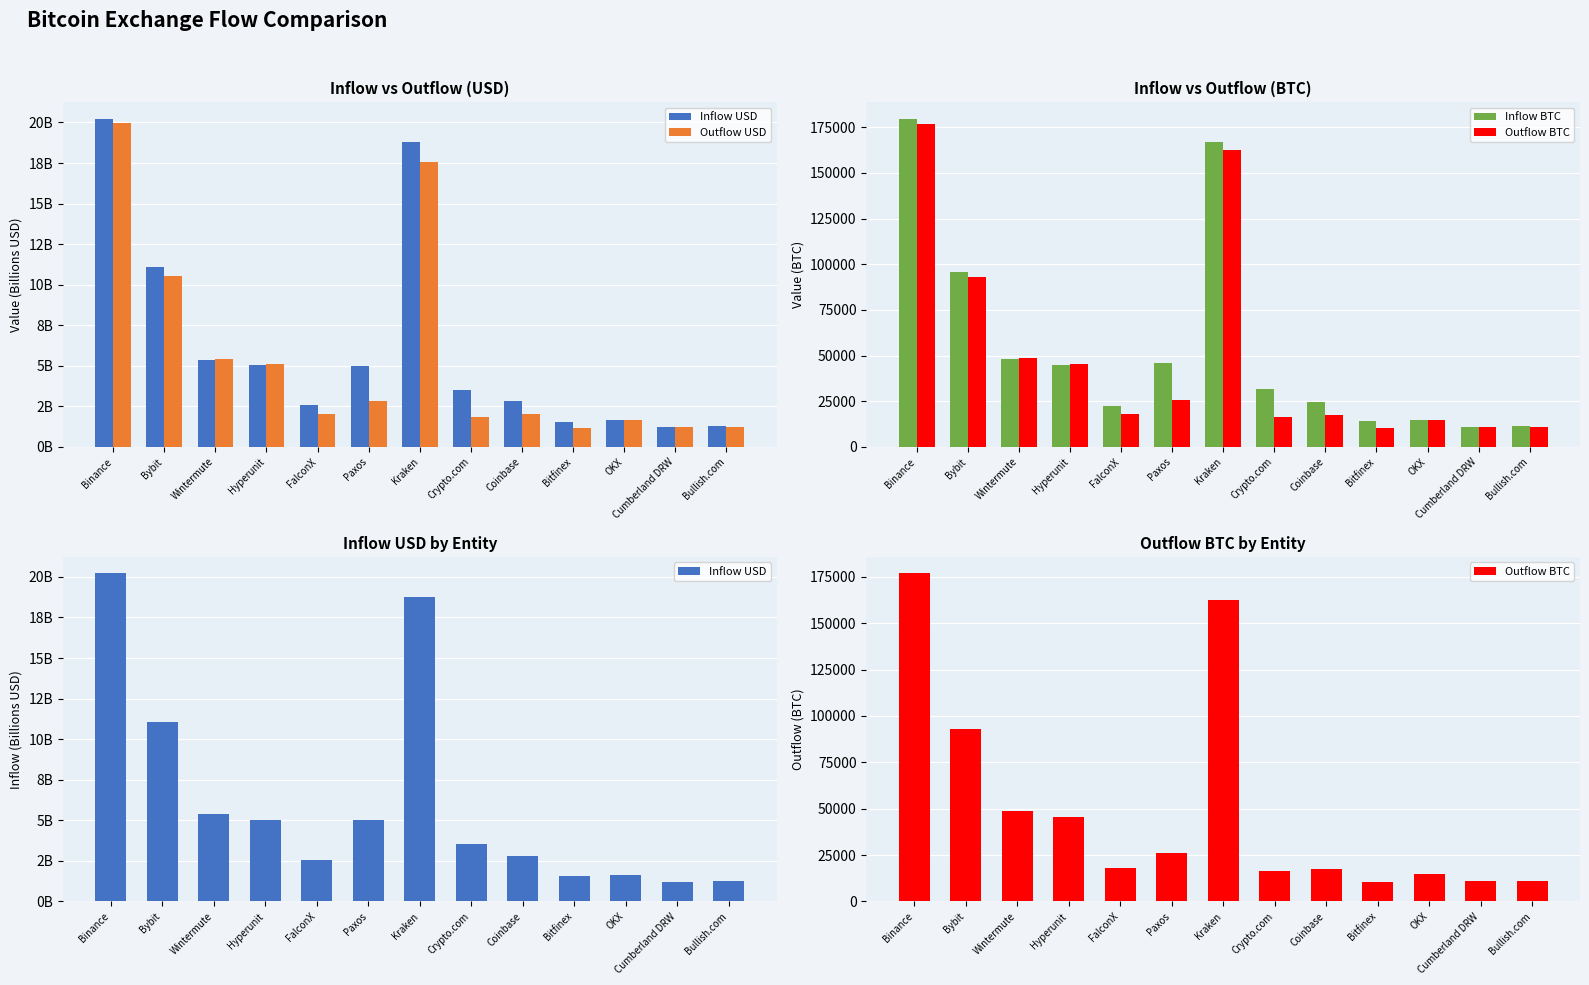

The value of Inflow BTC at Bybit is 95516.0. True or false?

True